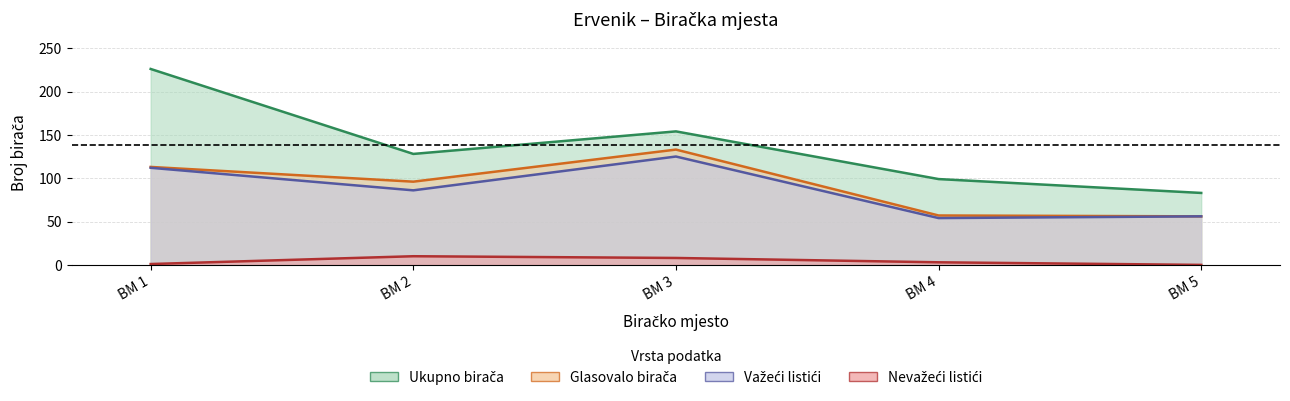

Is it true that Glasovalo birača equals 35 at BM 3?

False